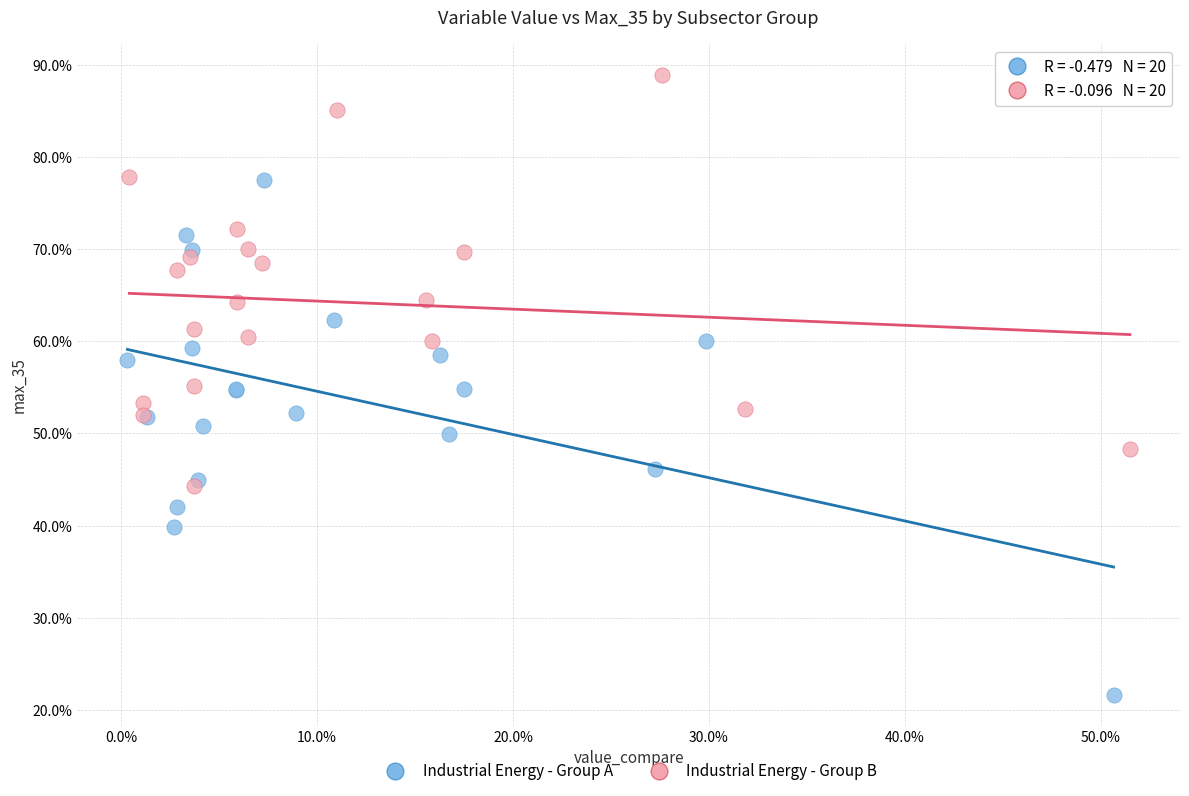

What are all the series names shown in the legend?

Industrial Energy - Group A, Industrial Energy - Group B